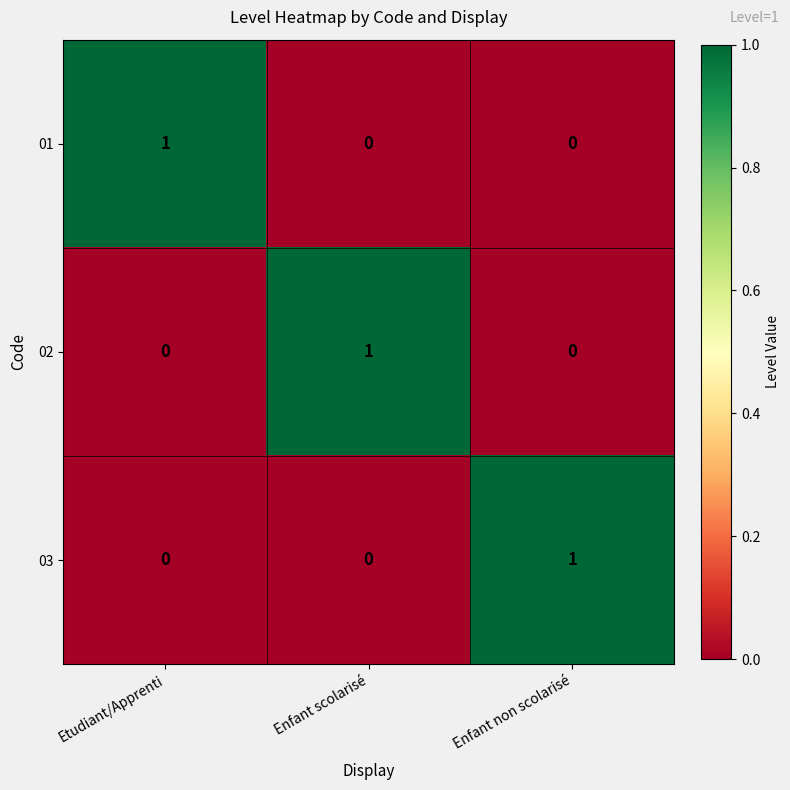

How many distinct data groups are displayed?

3